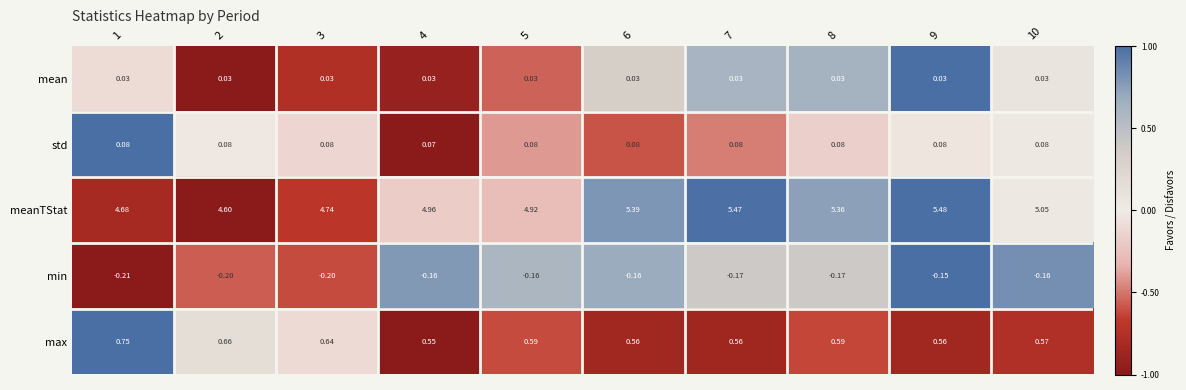

Which series has the largest total across all categories?

meanTStat